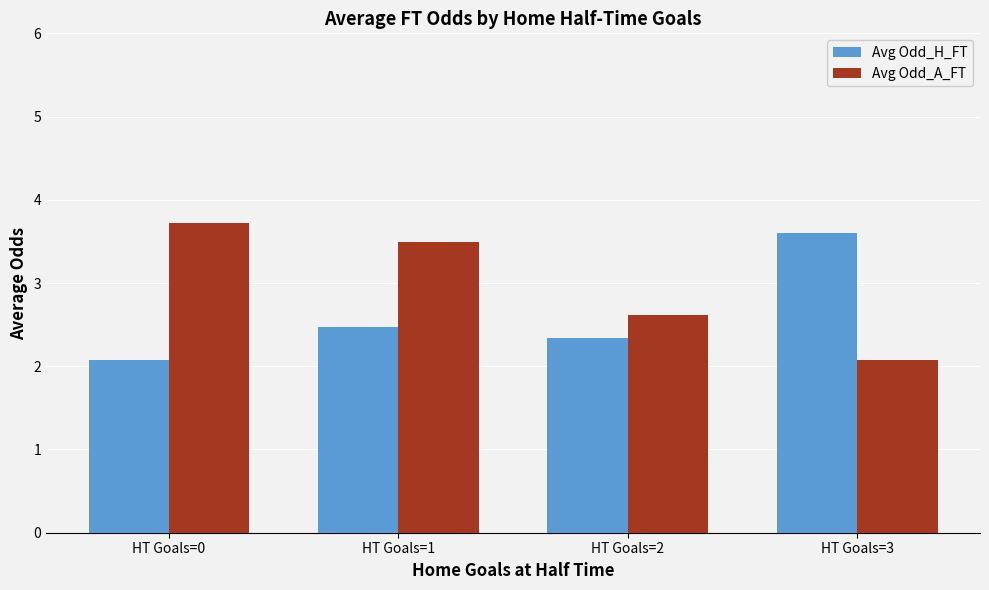

What is the average value of the Avg Odd_A_FT series?

3.0